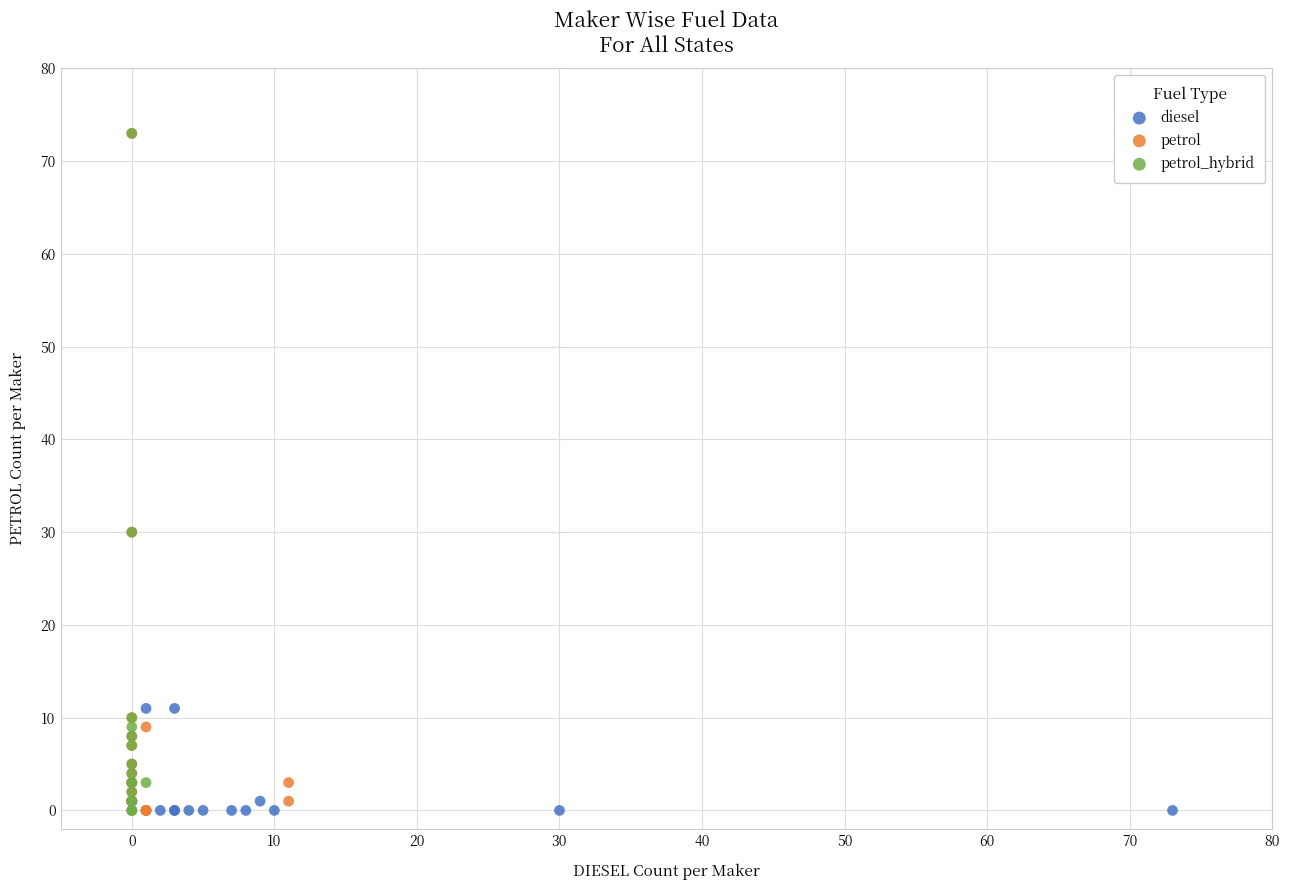

What are all the series names shown in the legend?

diesel, petrol, petrol_hybrid